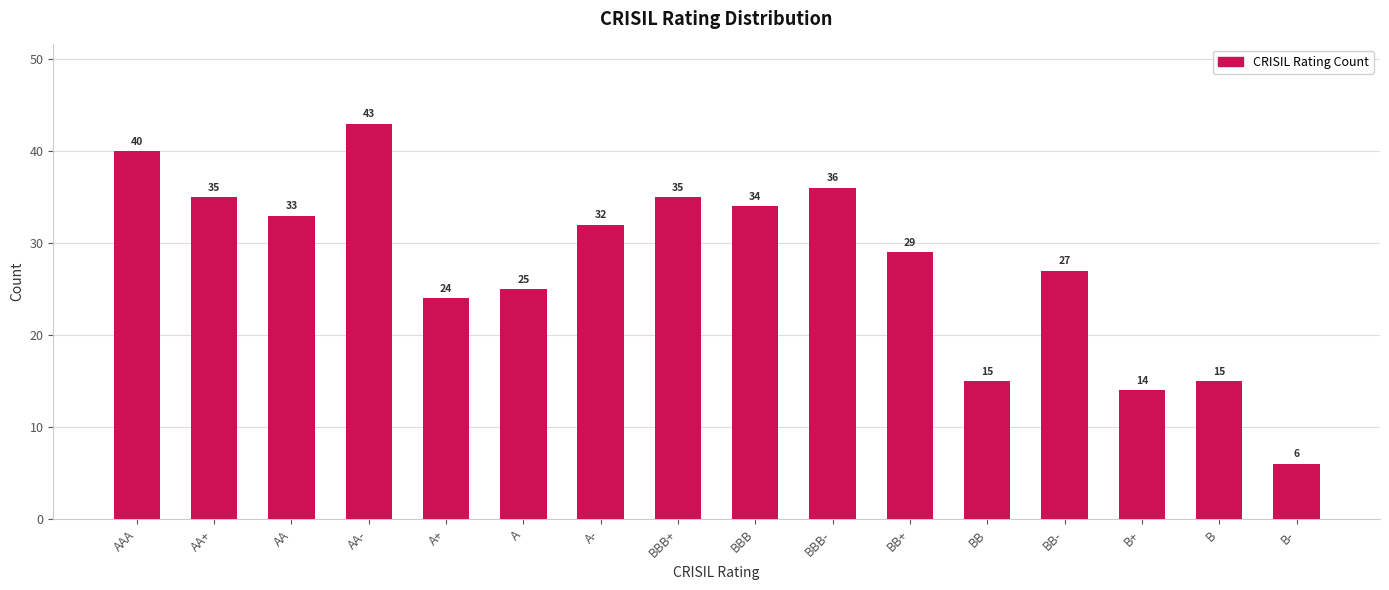

What is the minimum value shown in the chart?

6